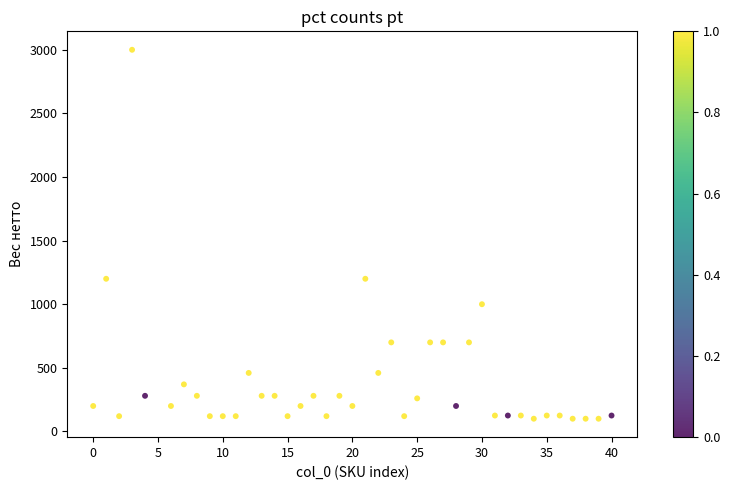

What is the range of Y values (max minus min)?

2900